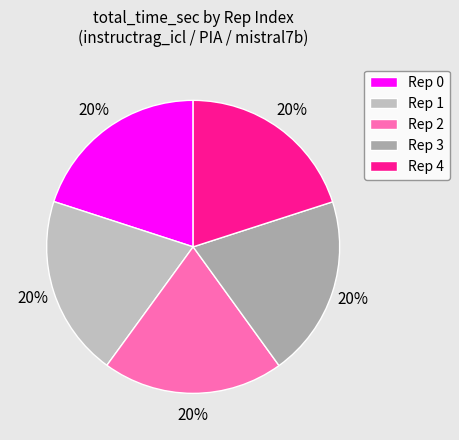

How many segments does this pie chart have?

5